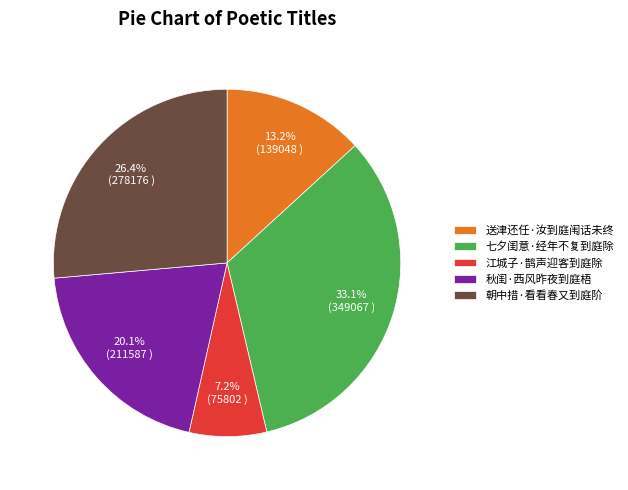

How many segments does this pie chart have?

5